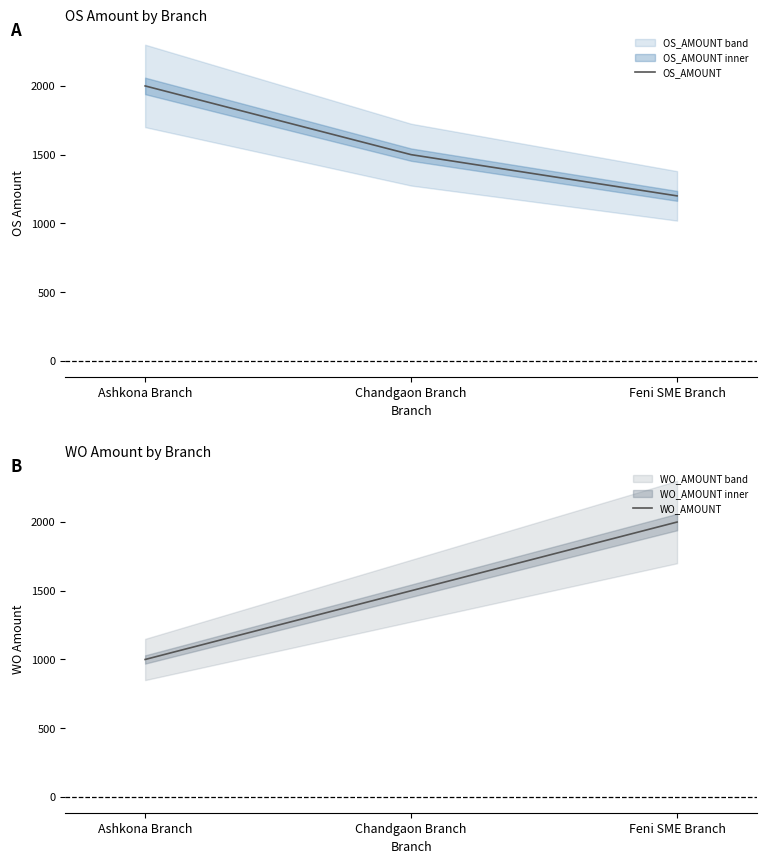

What is the minimum value shown in the chart?

1000